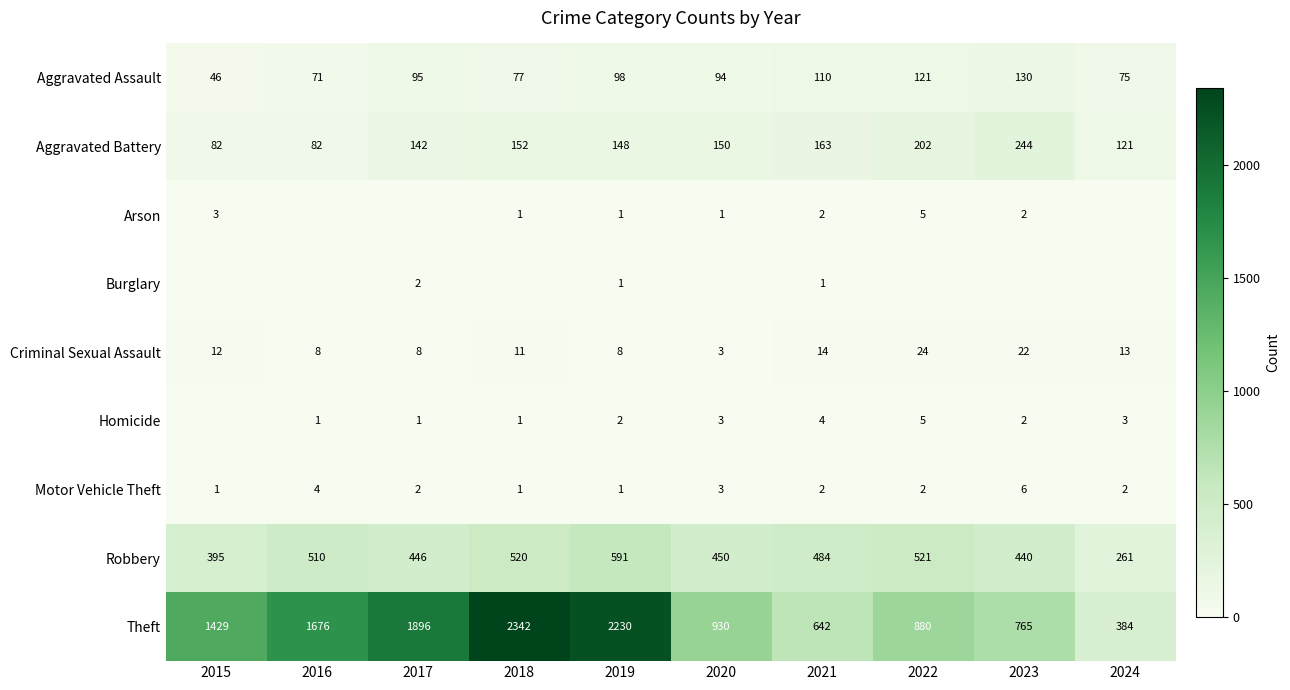

What is the difference between the highest and lowest values at 2021?

641